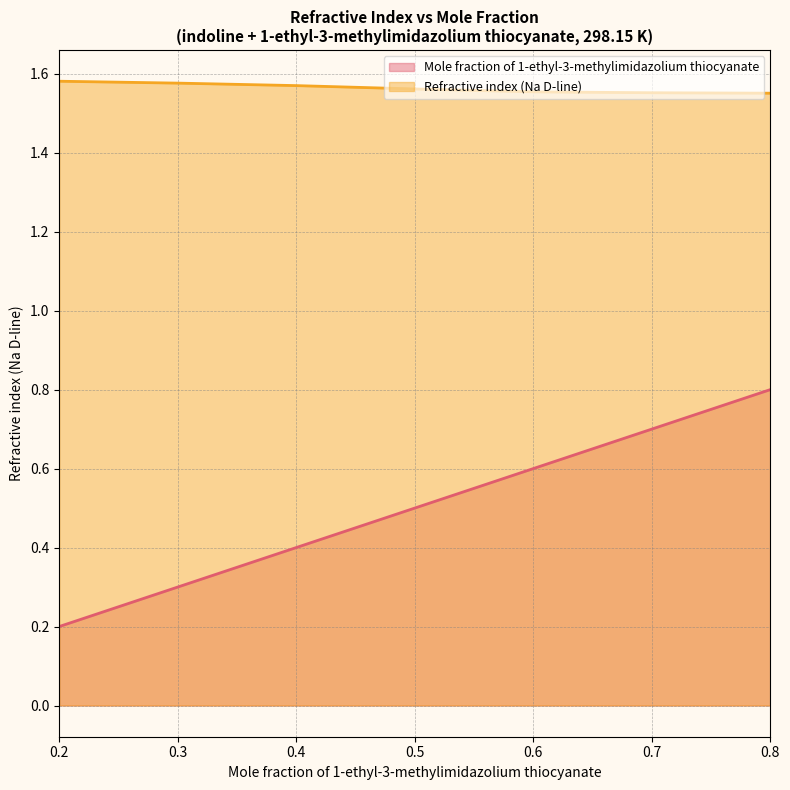

Reading left to right, list all the values displayed in this chart.

Mole fraction of 1-ethyl-3-methylimidazolium thiocyanate: 0.2	0.3	0.4	0.5	0.6	0.7	0.8
Refractive index (Na D-line): 1.6	1.6	1.6	1.6	1.6	1.6	1.6